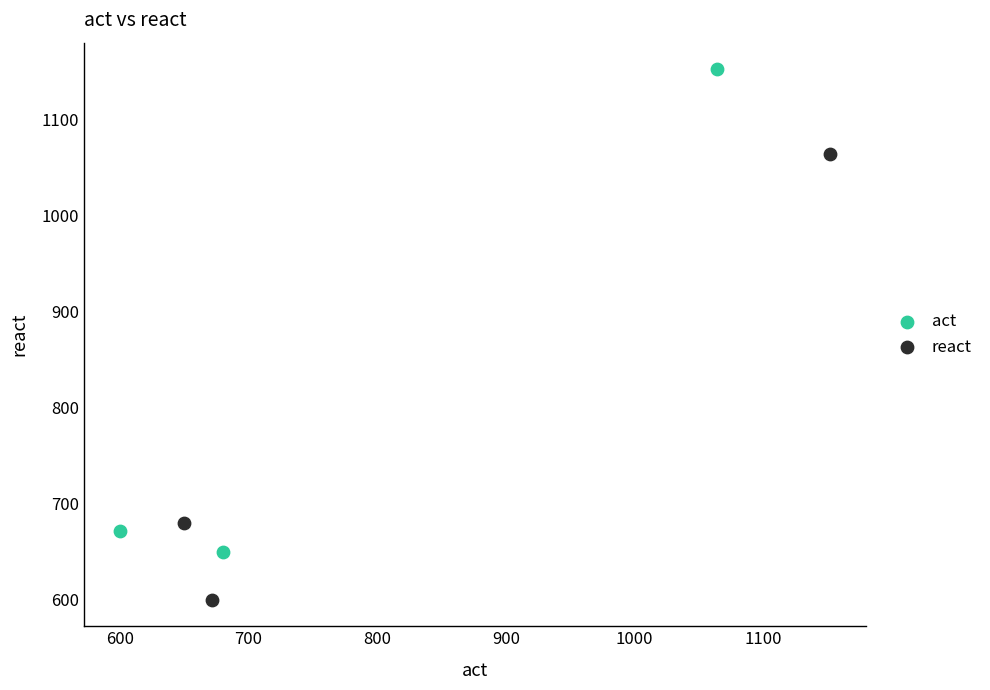

Which series has the widest spread of Y values?

act